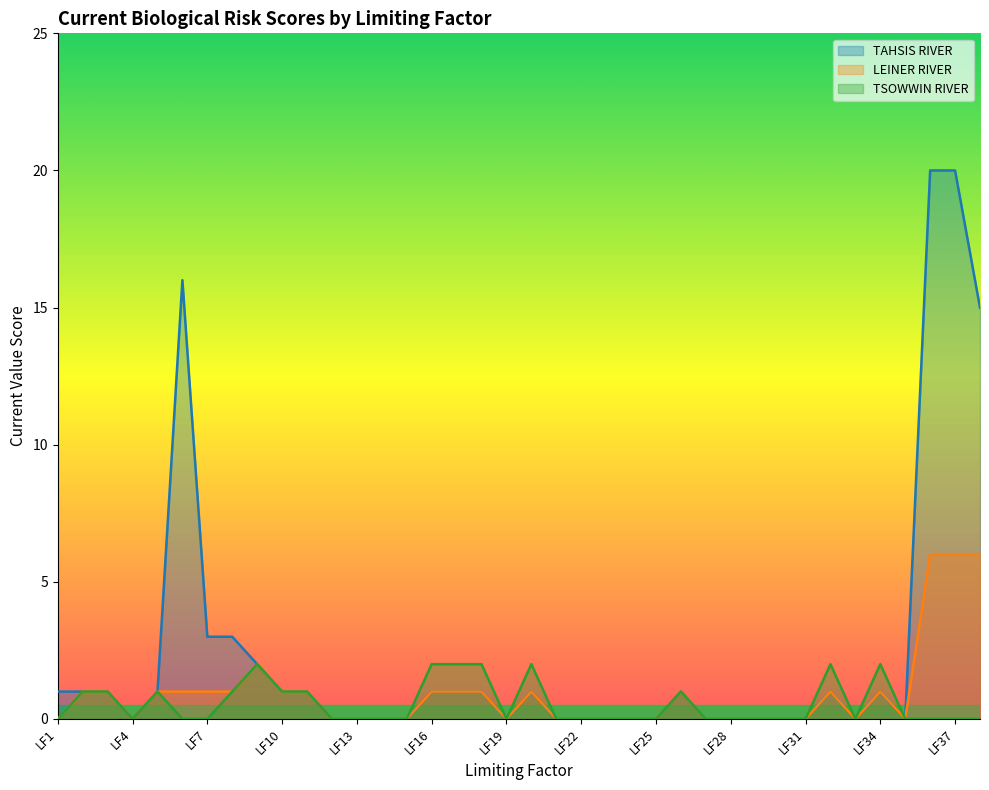

What is the value of the TAHSIS RIVER point at the 32nd from the left?

1